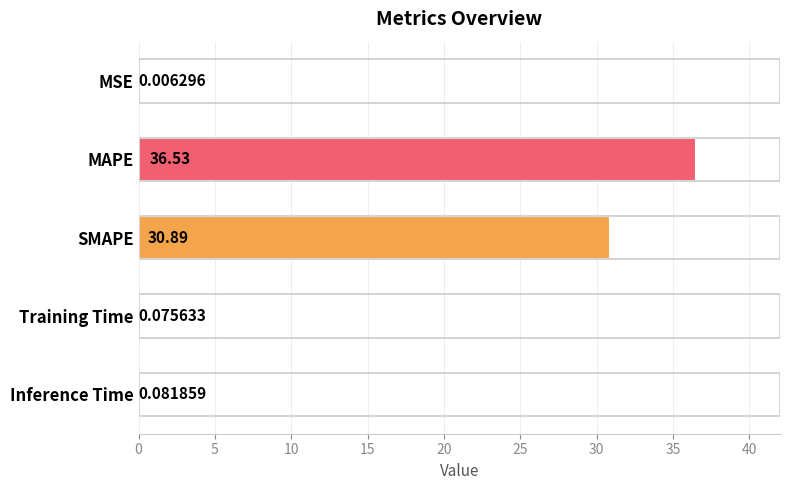

What is the average value?

13.5